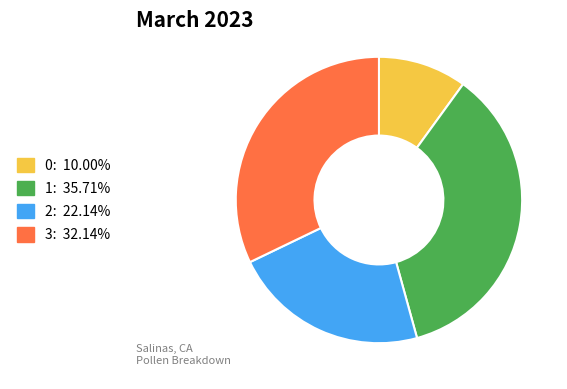

Is there any slice that represents more than half of the pie?

No